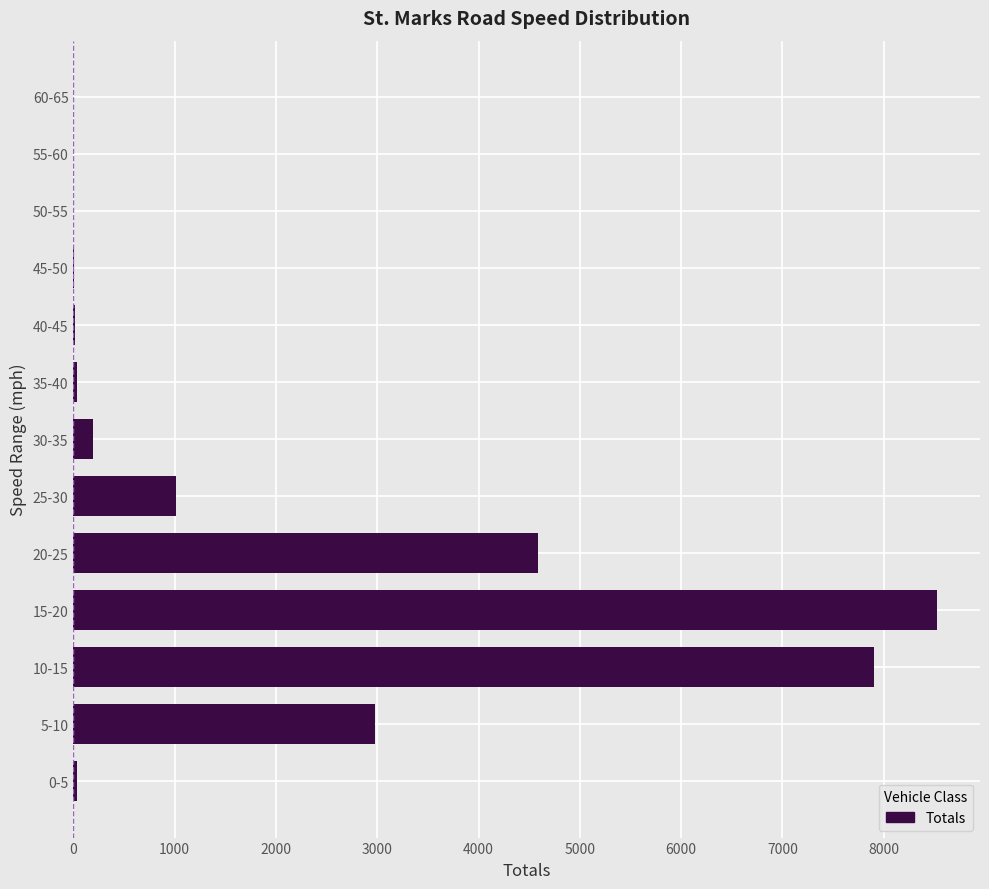

Which category has the highest value across all series?

15-20